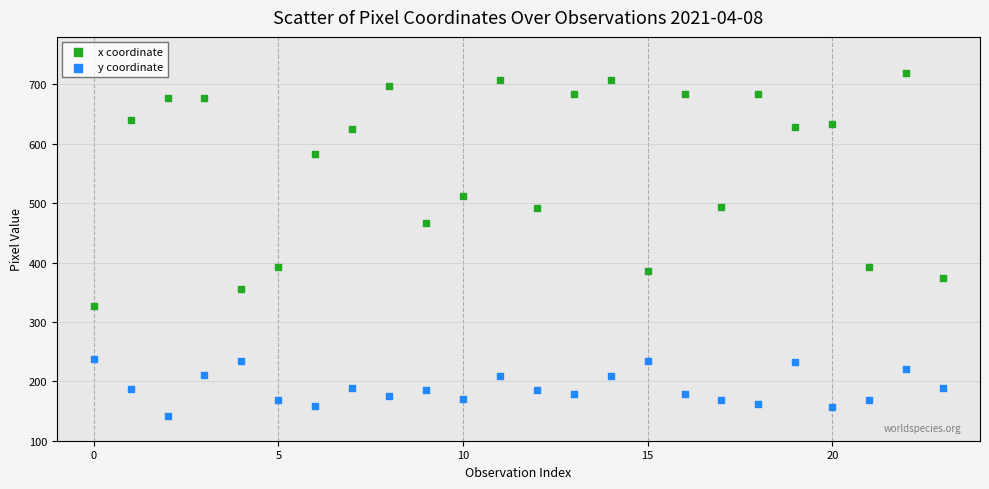

Which series has the widest spread of Y values?

x coordinate